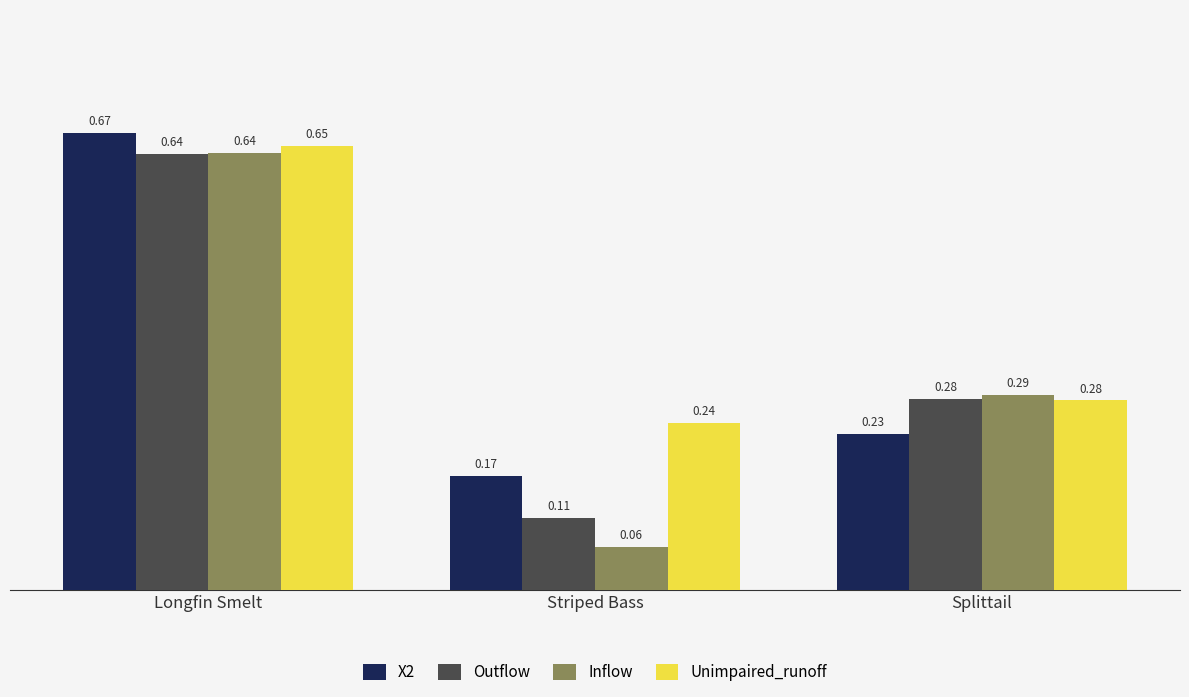

Count the Outflow values in the range 0 to 1.

3